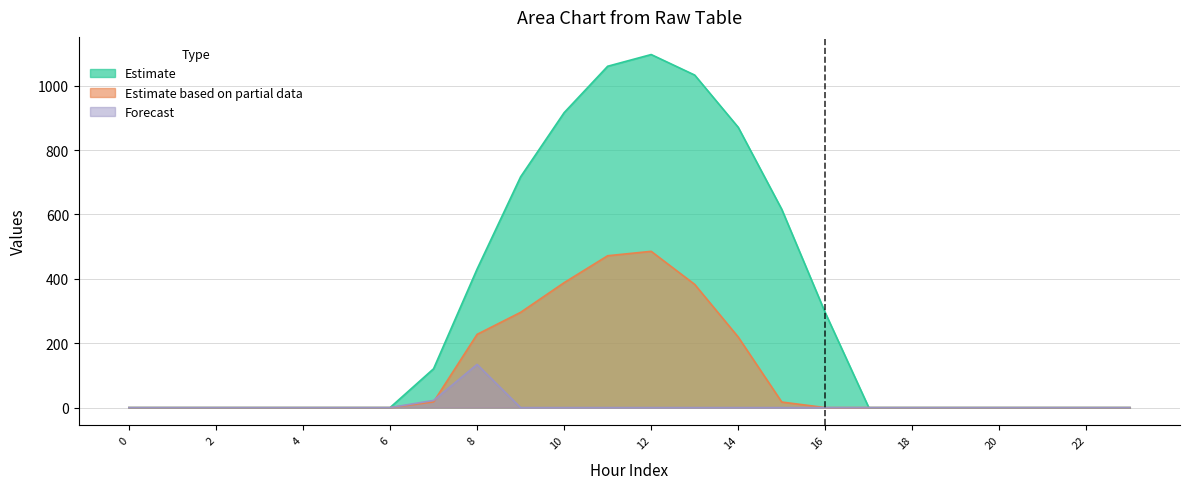

Reading left to right, transcribe all the data shown in this chart.

row_0.0: 0.0	0.0	0.0	0.0	0.0	0.0	0.0	120.6	430.3	716.9	916.2	1060.3	1096.7	1032.9	870.6	615.9	294.5	0.0	0.0	0.0	0.0	0.0	0.0	0.0
row_0.1: 0.0	0.0	0.0	0.0	0.0	0.0	0.0	17.7	227.5	295.9	388.1	471.7	485.4	382.7	219.2	17.3	0.0	0.0	0.0	0.0	0.0	0.0	0.0	0.0
row_0.2: 0.0	0.0	0.0	0.0	0.0	0.0	0.0	22.3	134.2	0.0	0.0	0.0	0.0	0.0	0.0	0.0	0.0	0.0	0.0	0.0	0.0	0.0	0.0	0.0